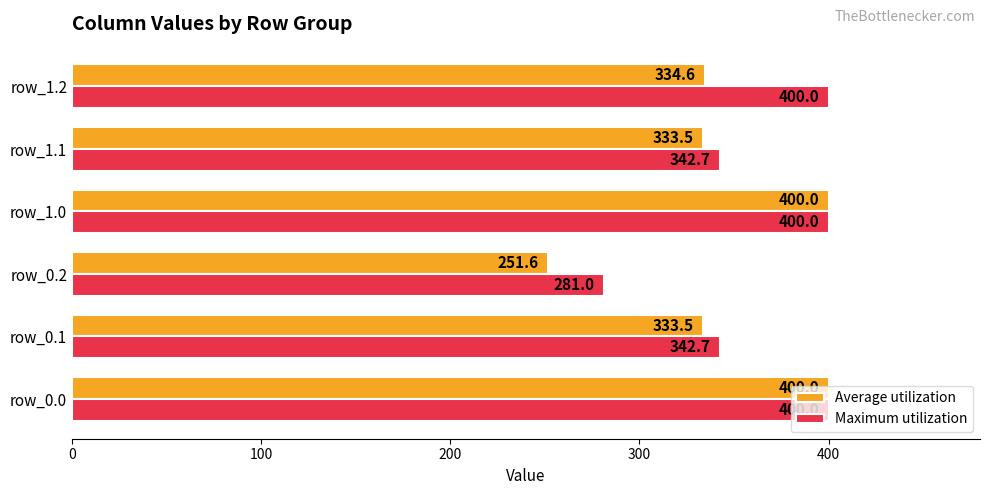

What value does the Average utilization series have at row_0.1?

333.5